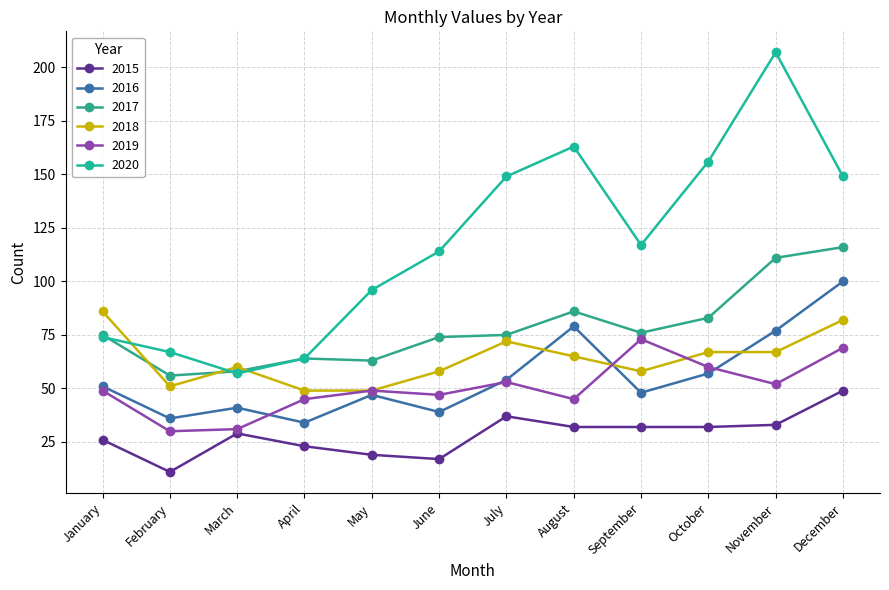

What is the difference between the second highest and second lowest values in the 2020 series?

99